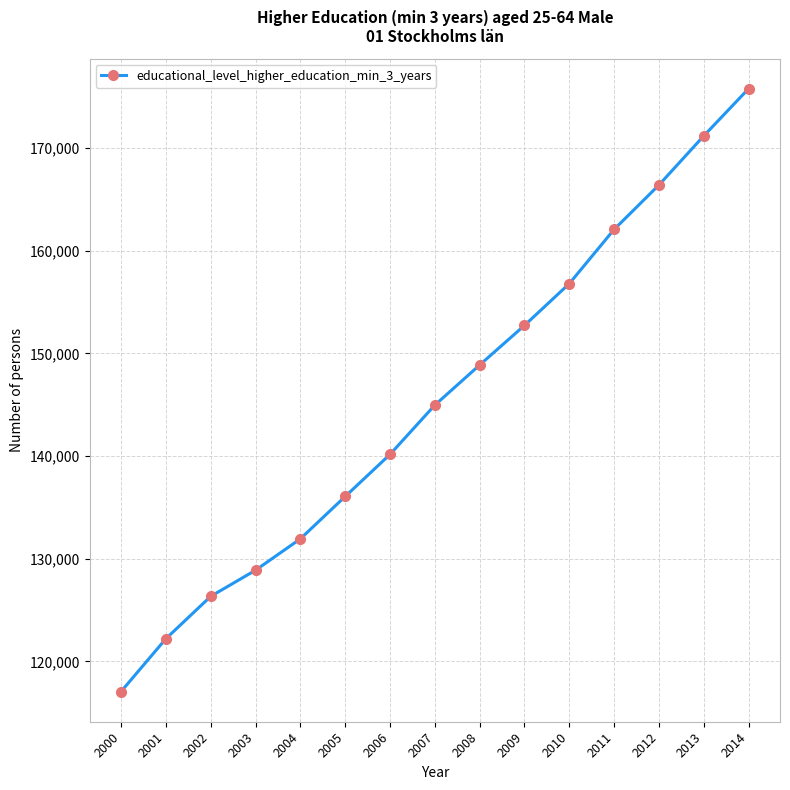

Reading right to left, list all the values displayed in this chart.

2014=175781	2013=171182	2012=166399	2011=162071	2010=156790	2009=152719	2008=148863	2007=144955	2006=140153	2005=136054	2004=131928	2003=128871	2002=126326	2001=122197	2000=117051